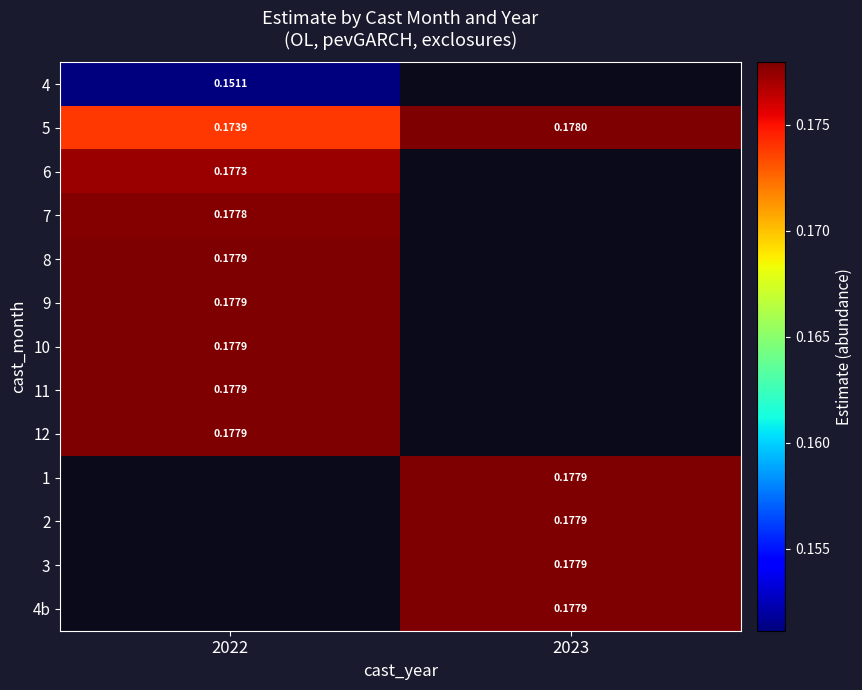

Which category has the highest value across all series?

2023